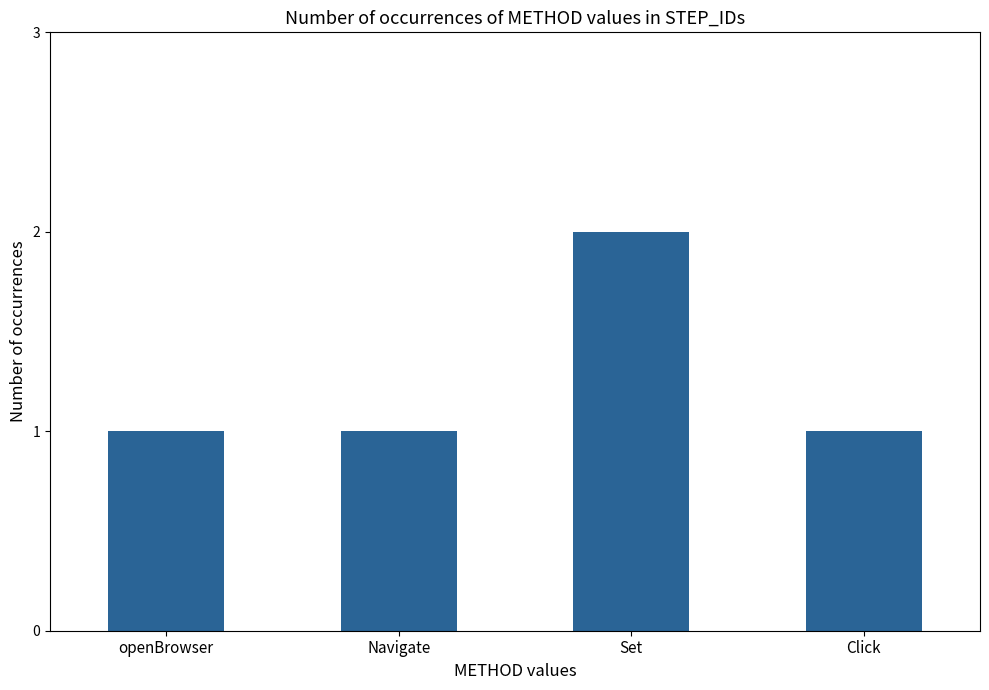

What is the value of the 1st bar from the left?

1